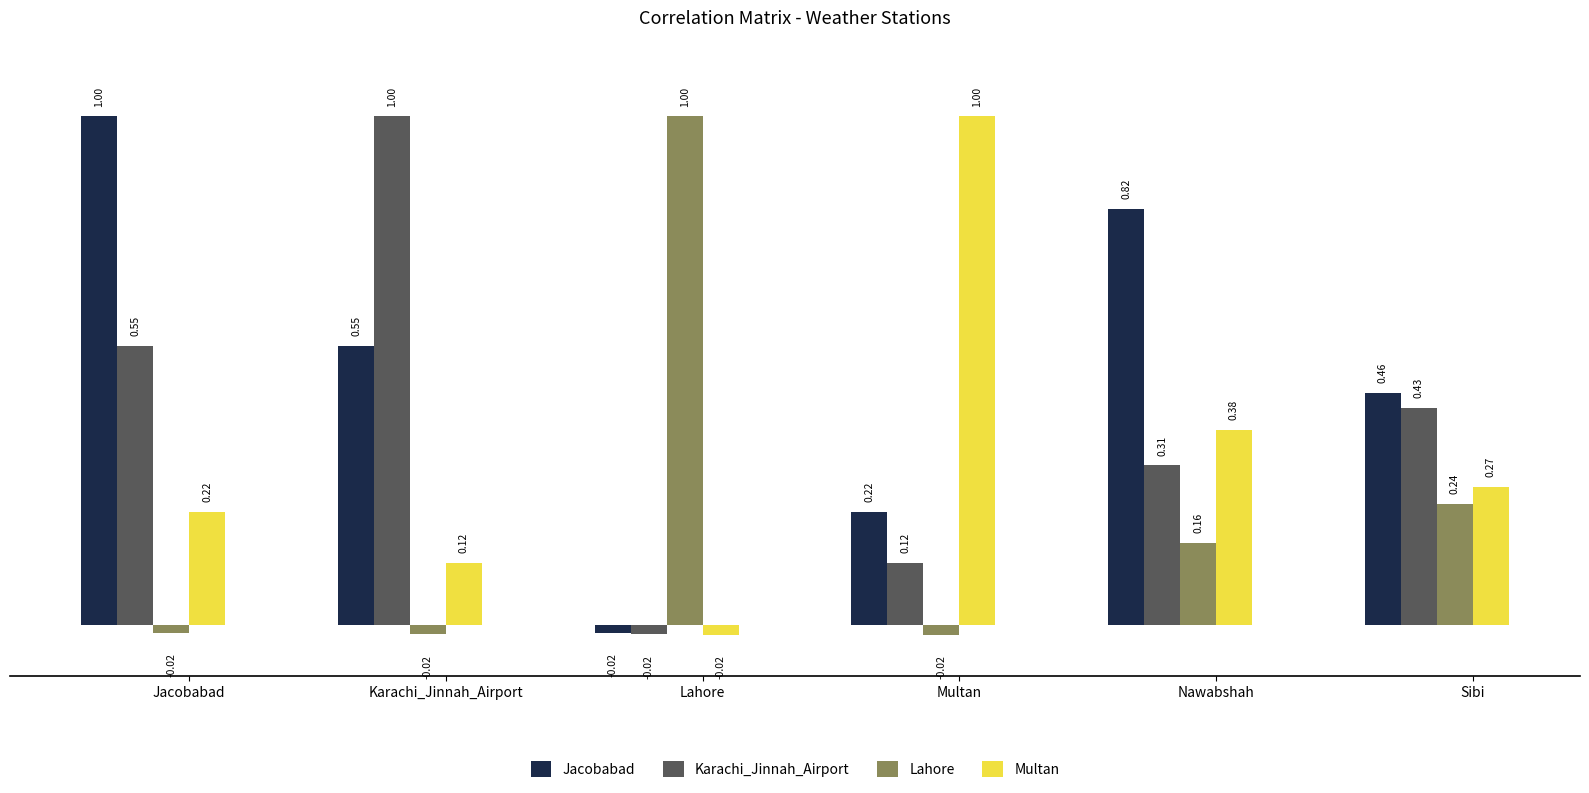

Rank the series by their average value, from highest to lowest.

Jacobabad, Karachi_Jinnah_Airport, Multan, Lahore